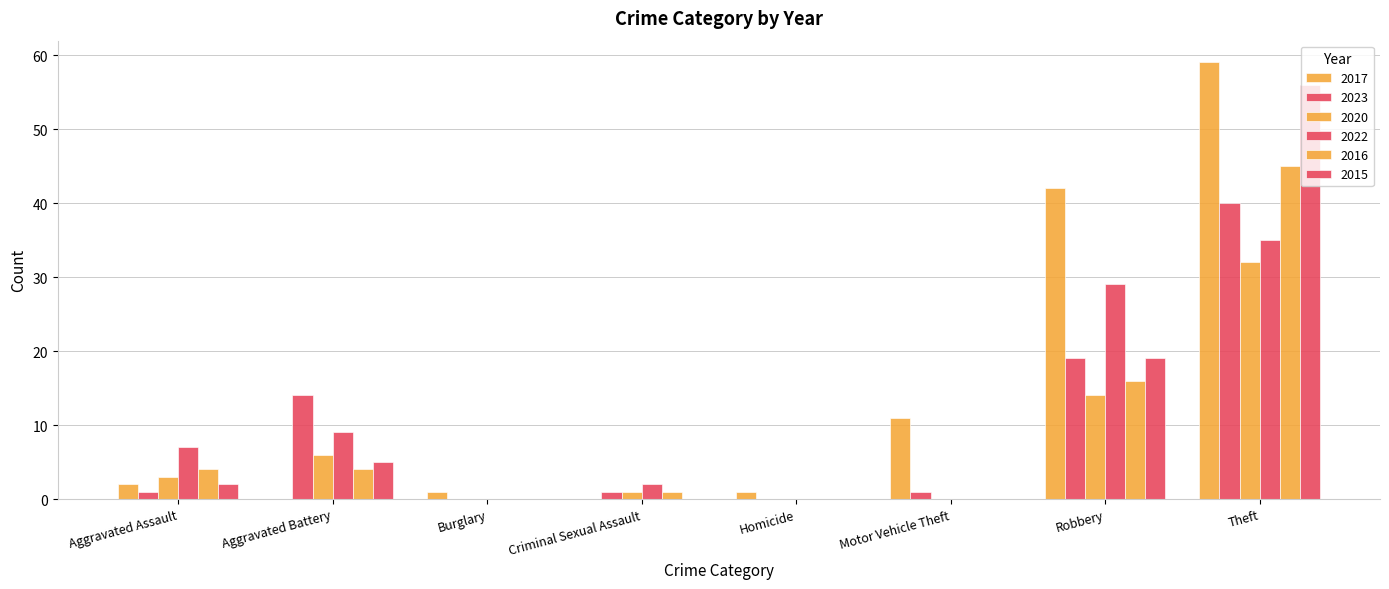

At which category is the sum across all series the highest?

Theft